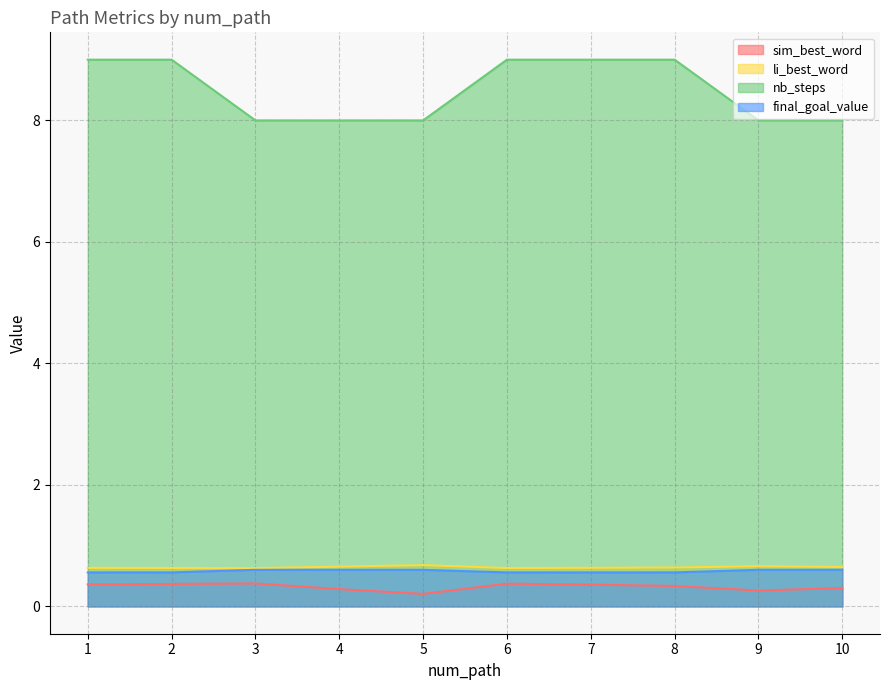

The value of sim_best_word at path_3 is 0.5. True or false?

False